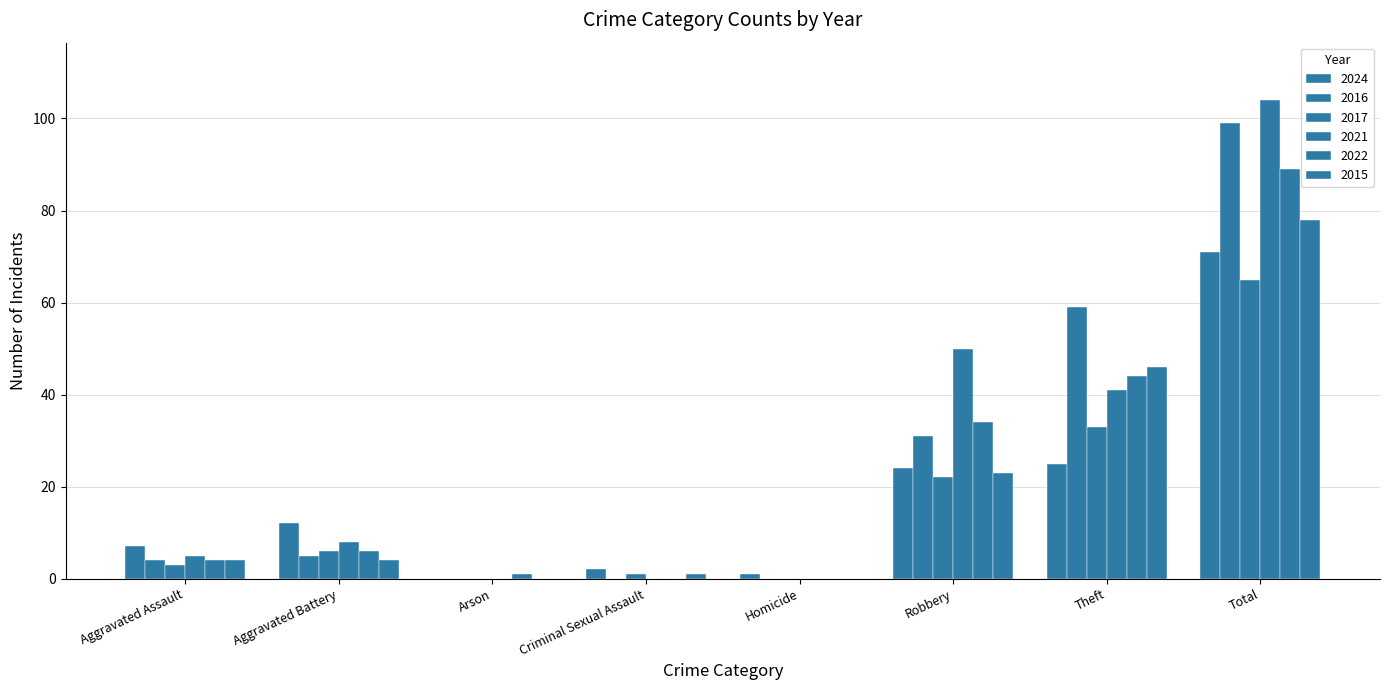

What is the average value of the 2015 series?

20